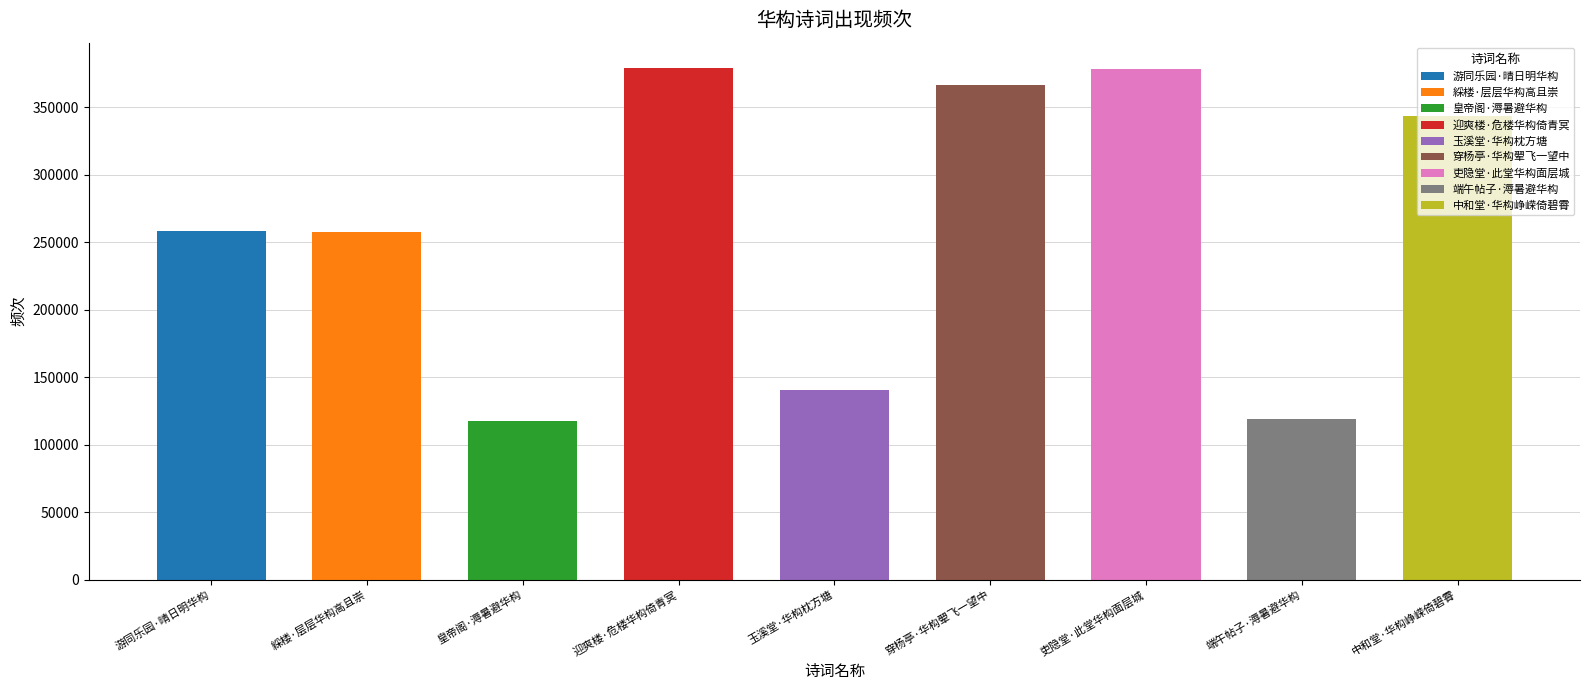

How many data points does each series have?

9